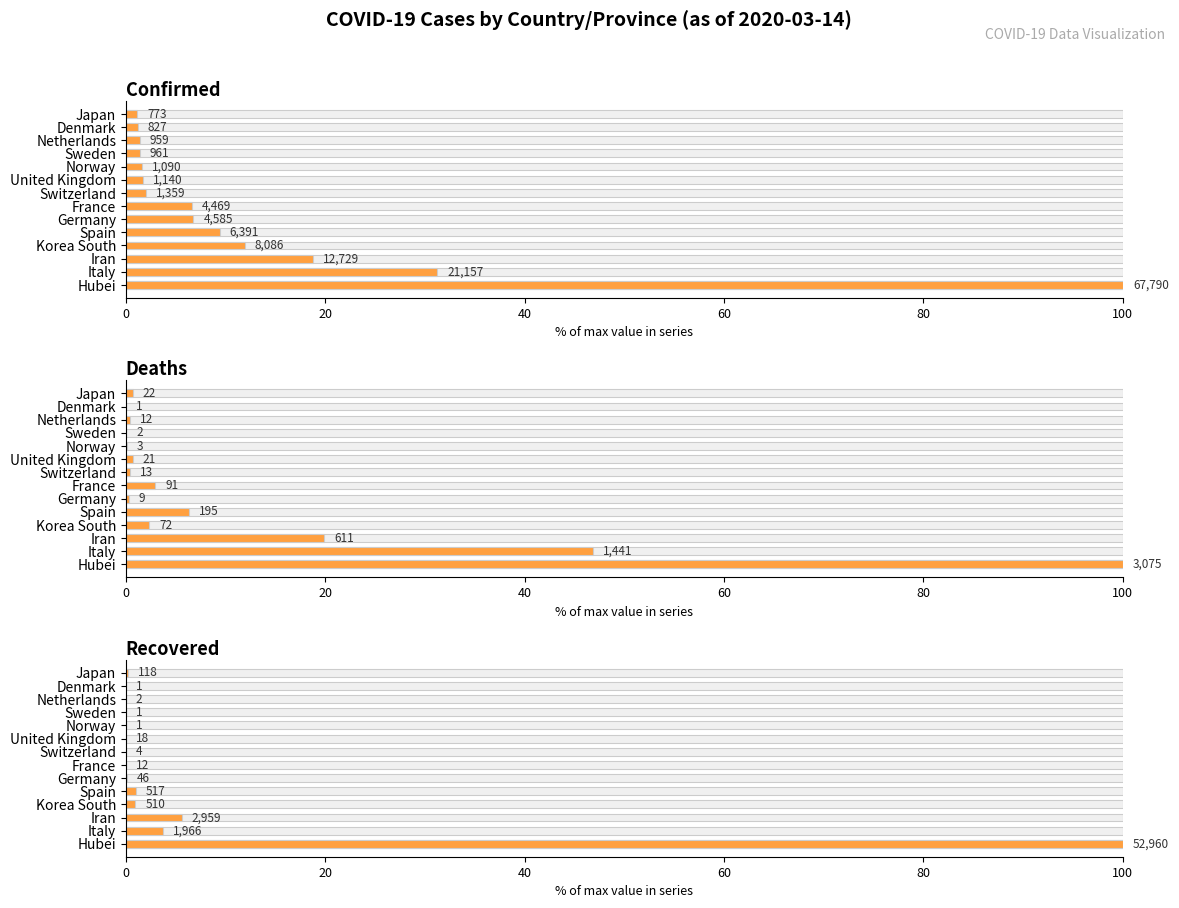

What is the difference between the maximum and minimum values in the Recovered series?

100.0